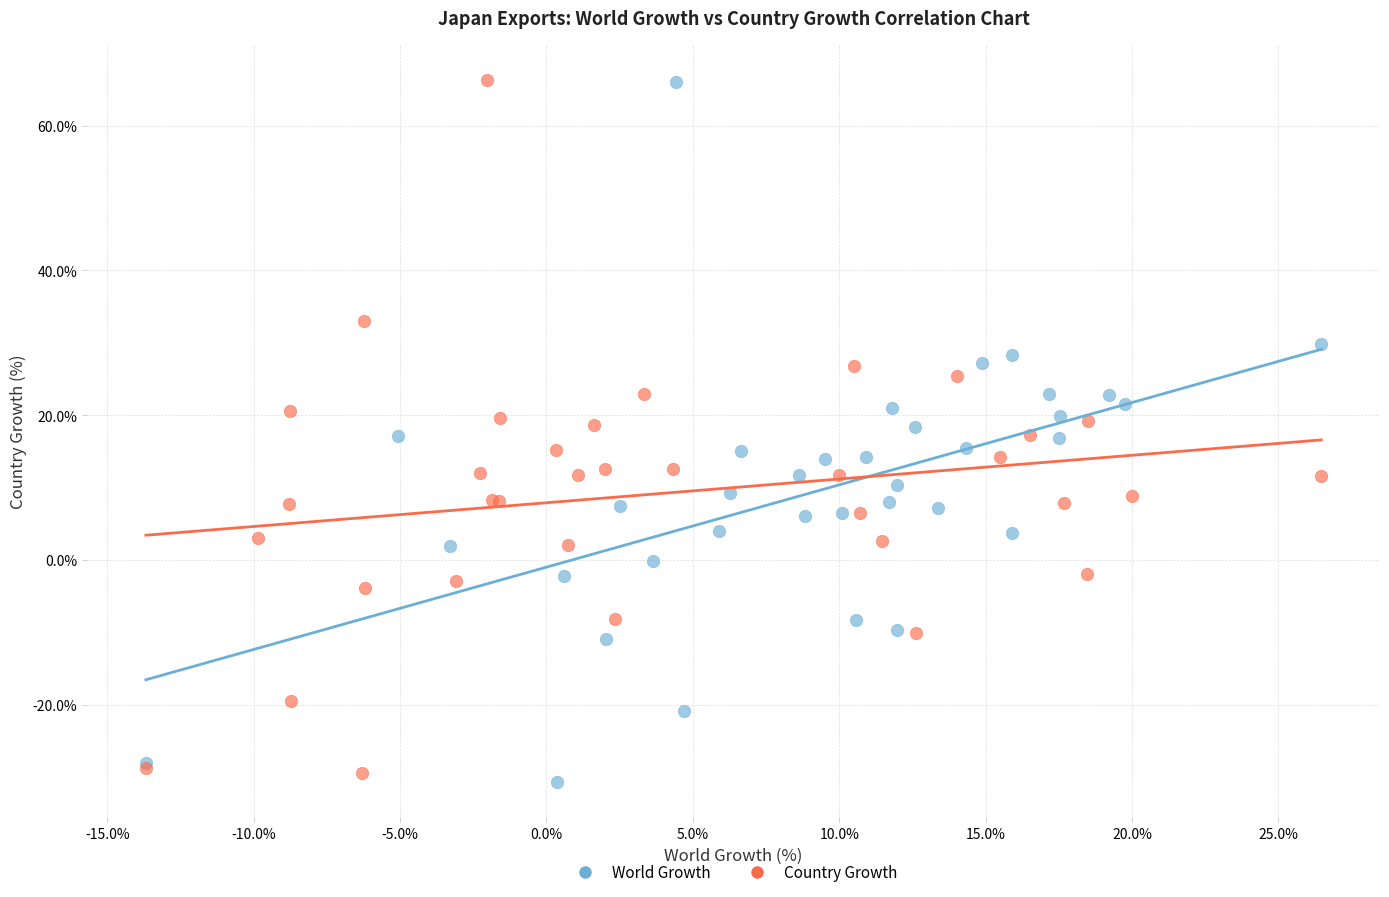

What are all the series names shown in the legend?

World Growth, Country Growth